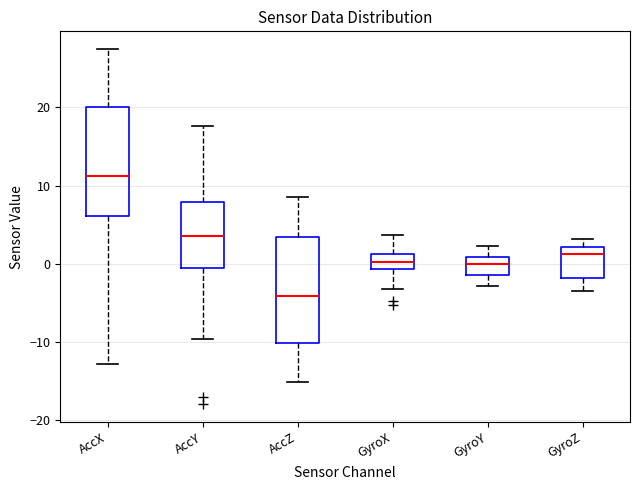

Reading left to right, transcribe this box plot: for each box, give where its median line is, the range the box spans, and where its two whiskers end, as read against the y-axis. The values are not printed on the chart, so give them approximately, as read against the axis.

AccX: median 11, box 6 to 20, whiskers -13 to 27
AccY: median 4, box -1 to 8, whiskers -10 to 18
AccZ: median -4, box -10 to 3, whiskers -15 to 9
GyroX: median 0, box -1 to 1, whiskers -3 to 4
GyroY: median 0, box -1 to 1, whiskers -3 to 2
GyroZ: median 1, box -2 to 2, whiskers -3 to 3